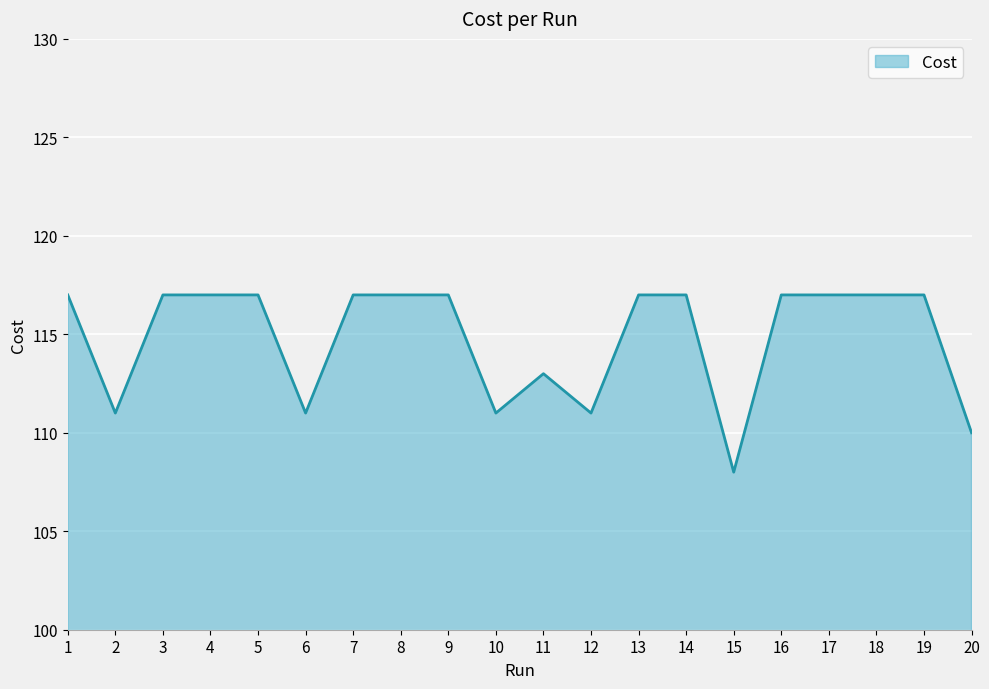

Is it true that the value at 10 is 111.0?

True